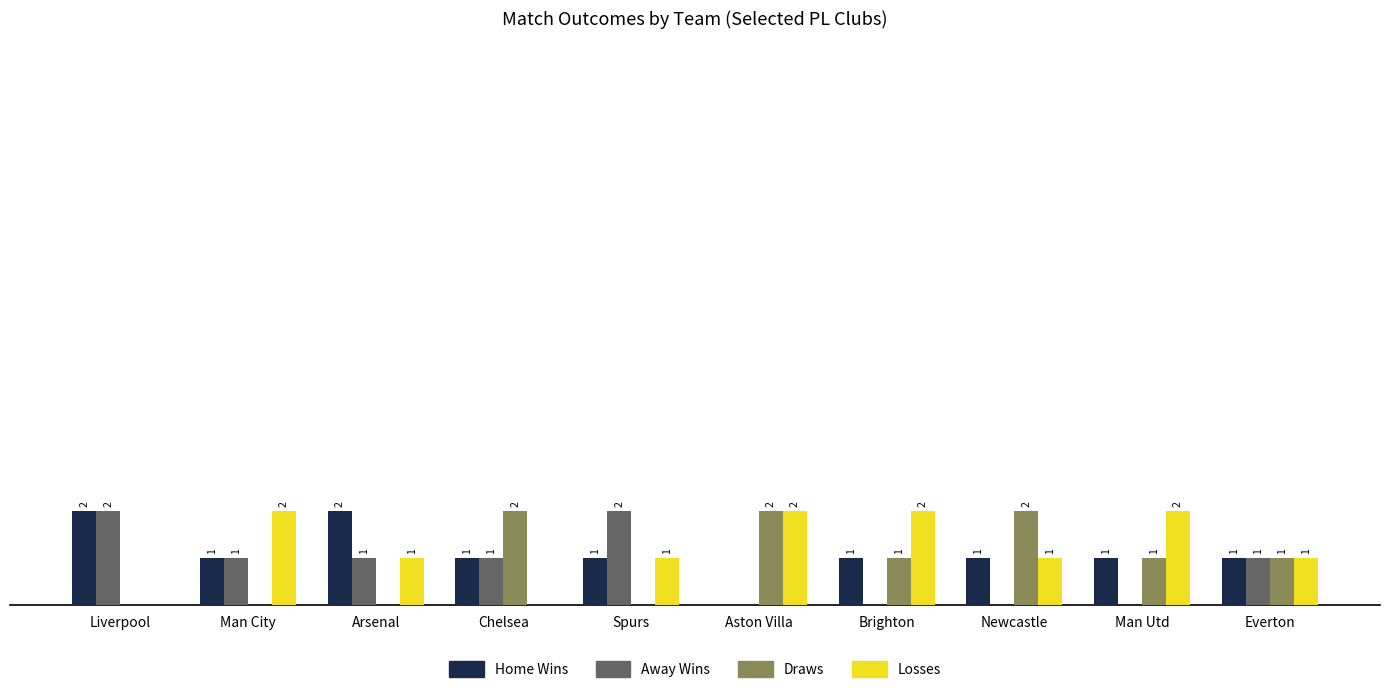

At which label does Losses first exceed 1?

Man City